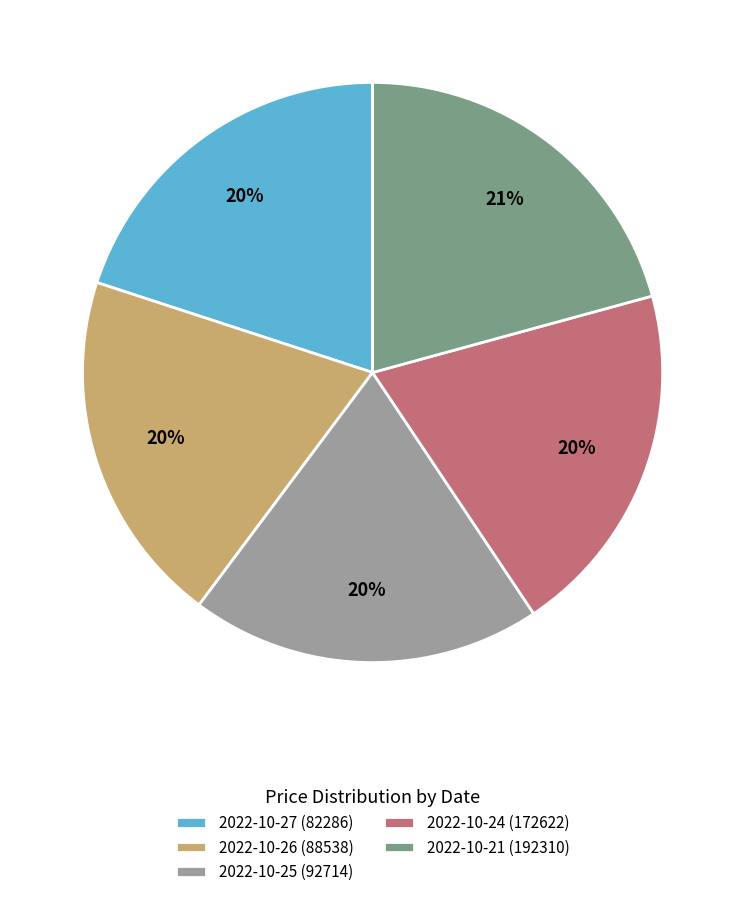

True or false: 2022-10-27 (82286) accounts for 8% of the total.

False